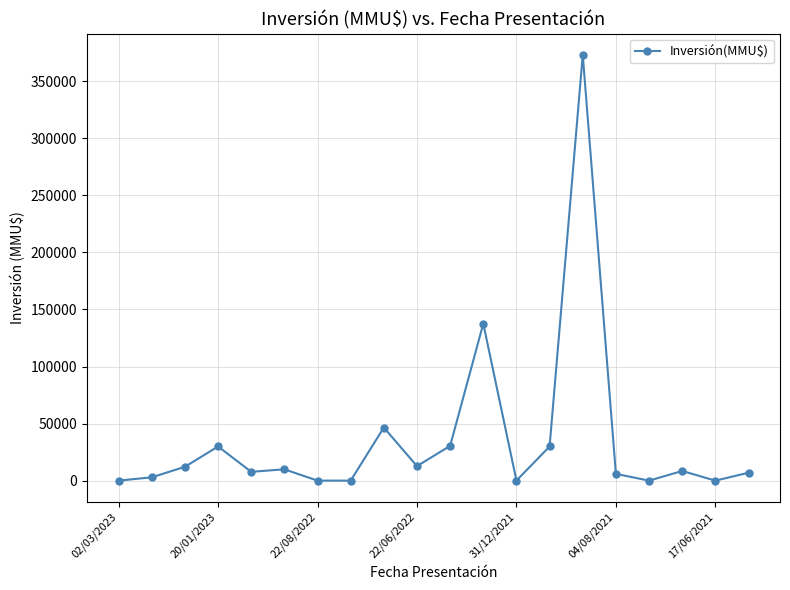

True or false: the data has more than 1 interior local peaks.

True